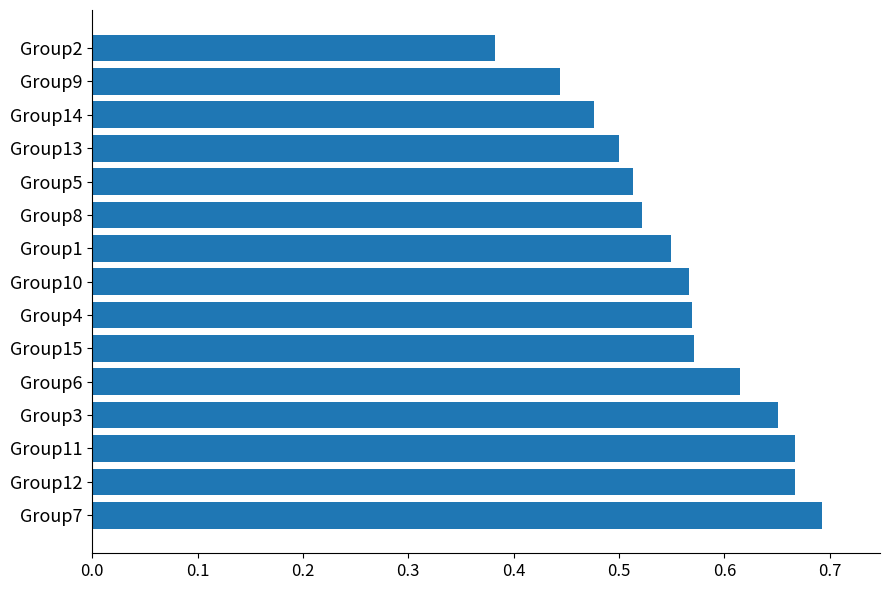

The value at Group13 is 0.3. True or false?

False